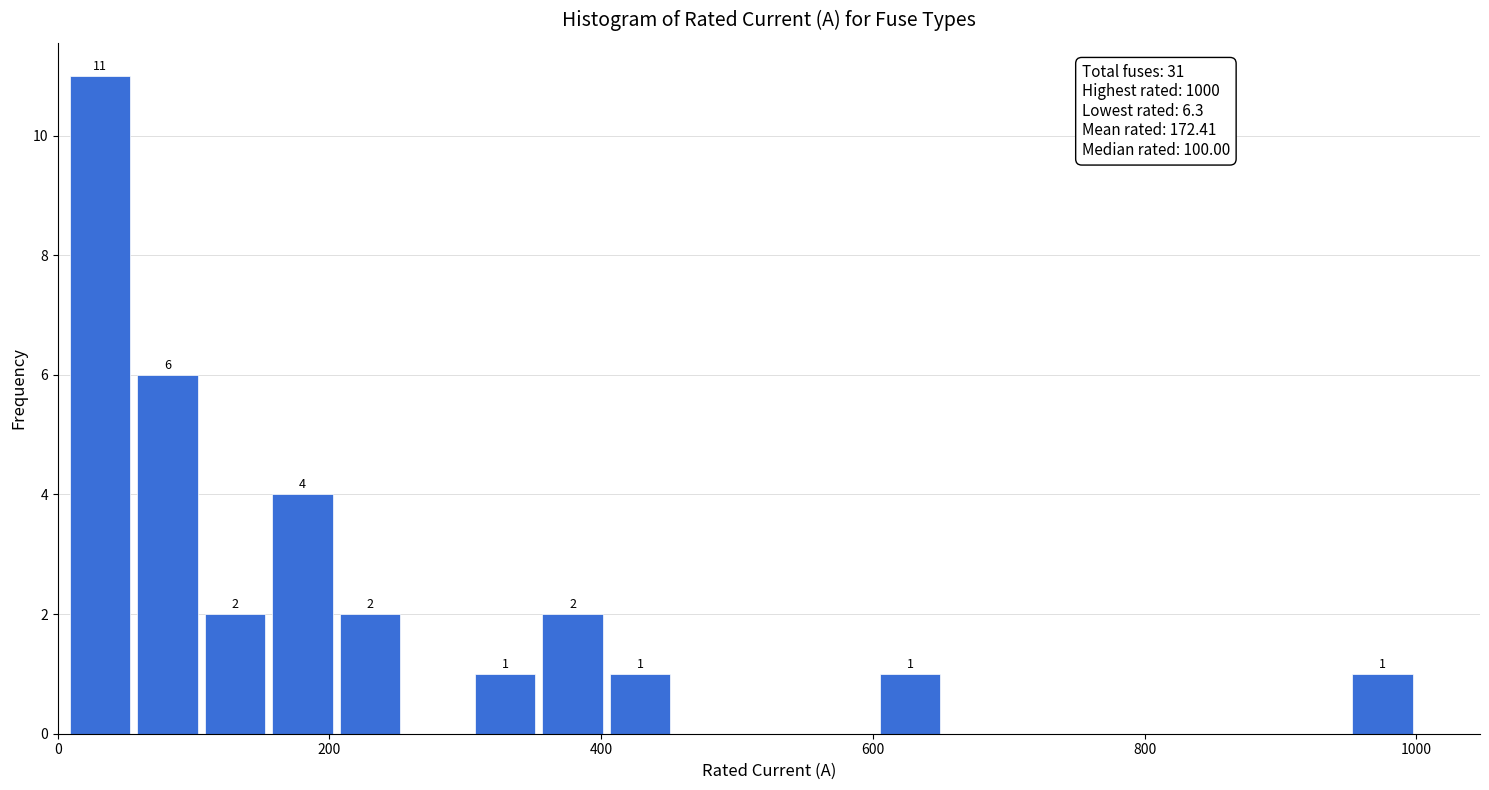

Around what value on the x-axis is the tallest bar? Give the approximate position of its centre, as read against the axis.

40